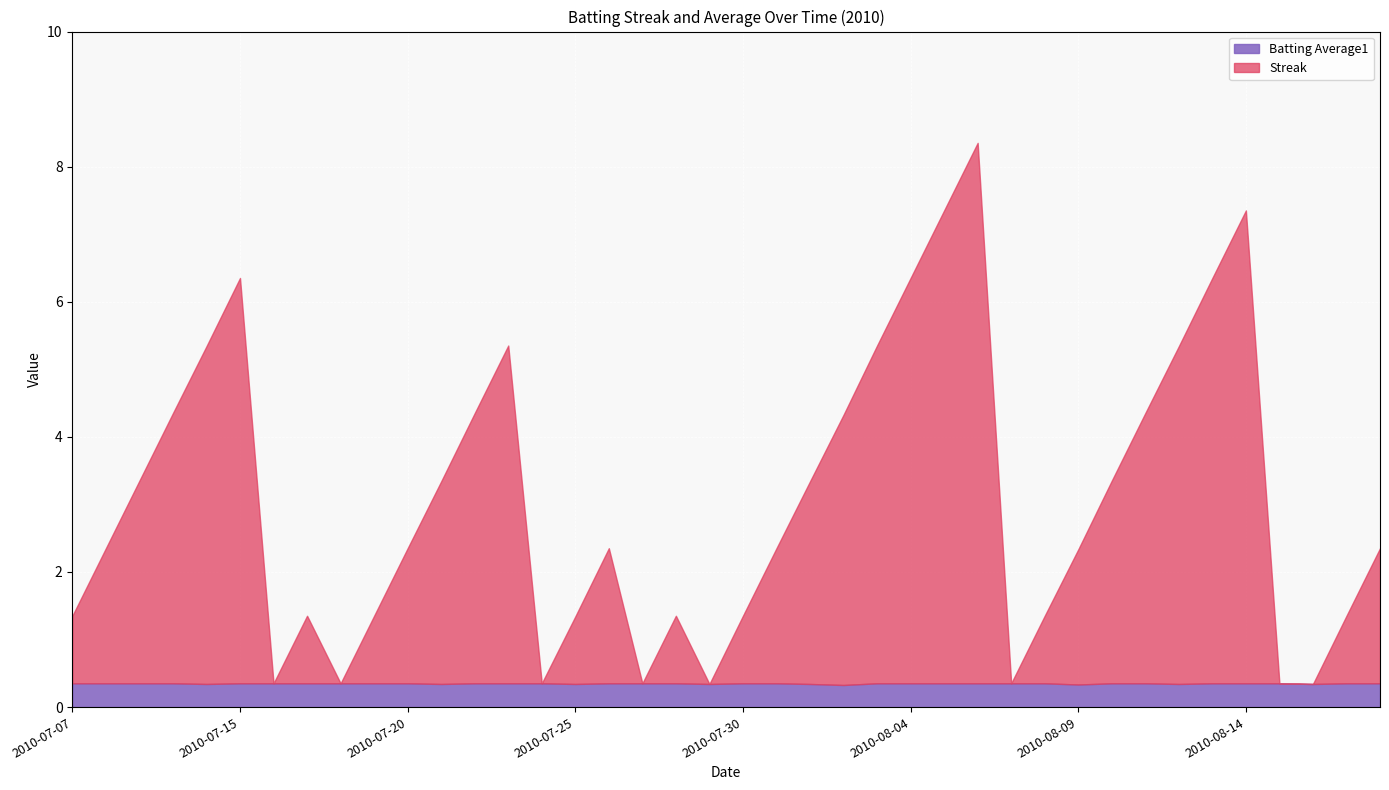

Is it true that Batting Average1 equals 0.3 at 2010-08-02?

True